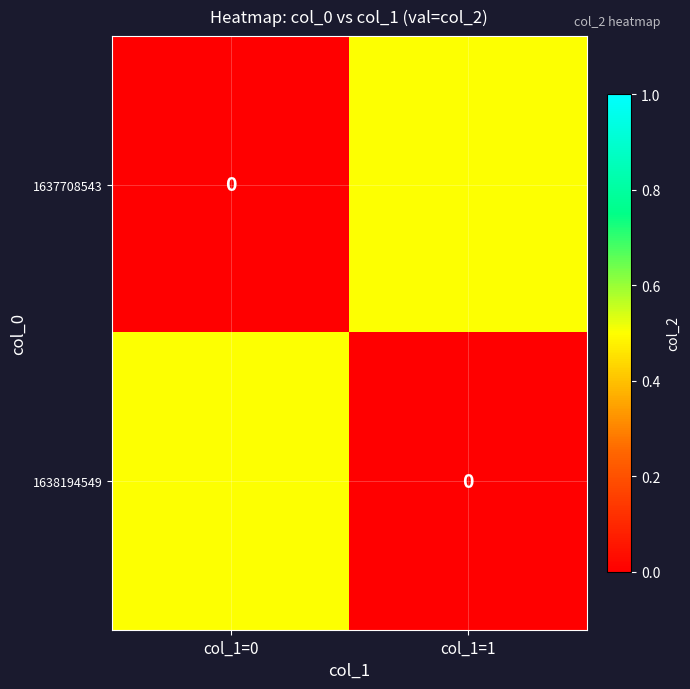

Which series has the largest total across all categories?

1637708543